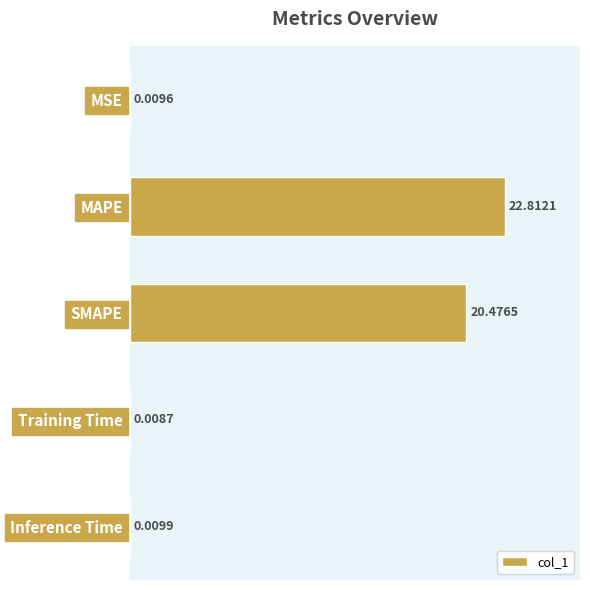

What is the change in value from SMAPE to Training Time?

-20.5